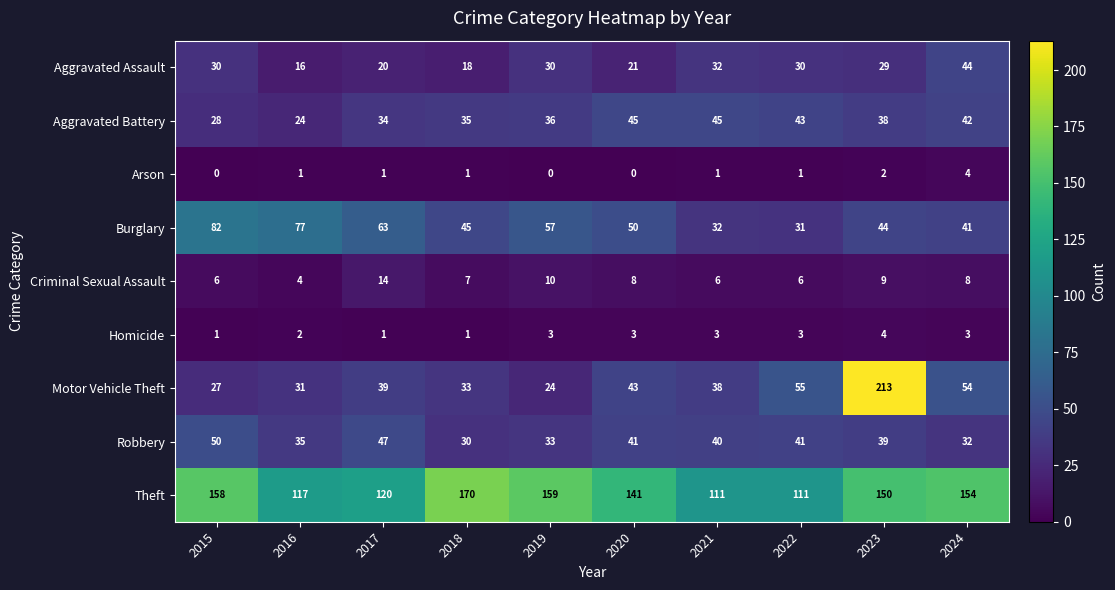

Which series changed the most between 2017 and 2021?

Burglary